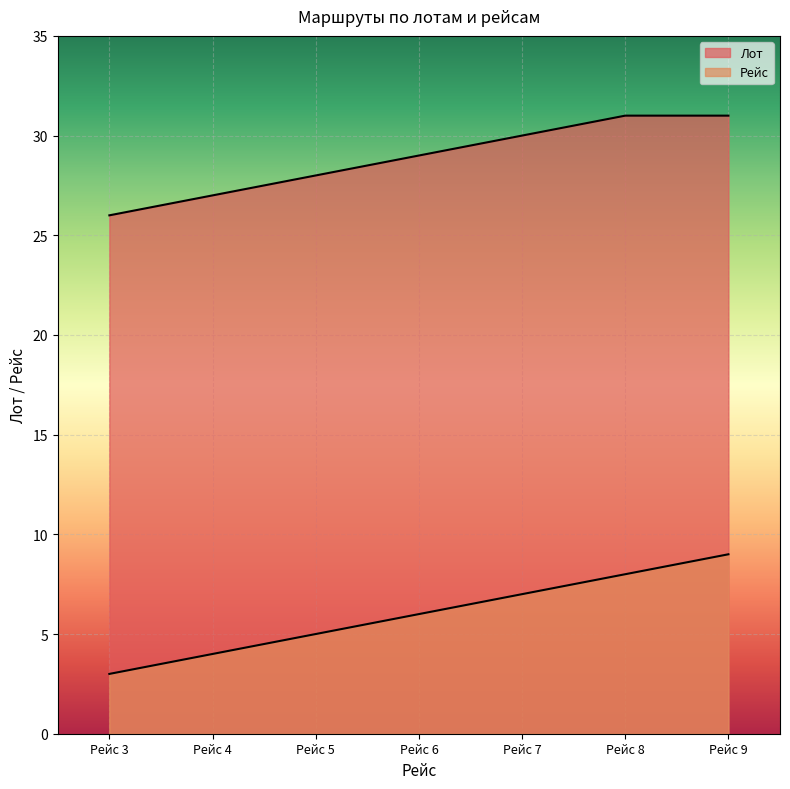

What is the sum of all Лот values?

202